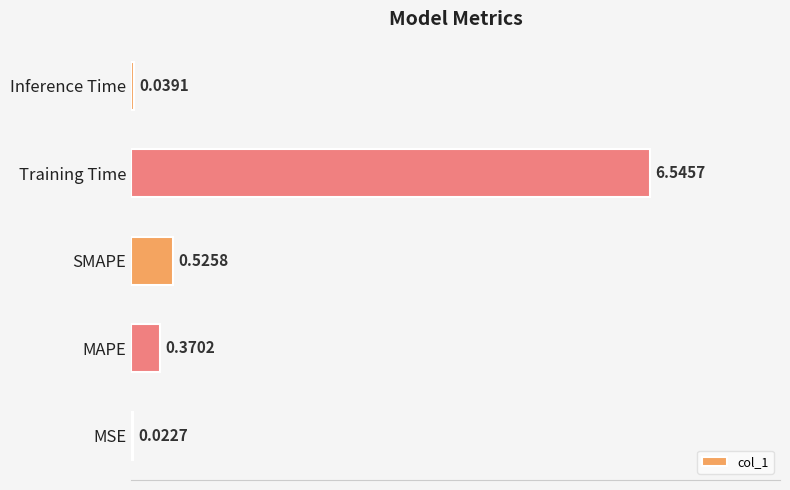

Between MSE and MAPE, which is larger?

MAPE